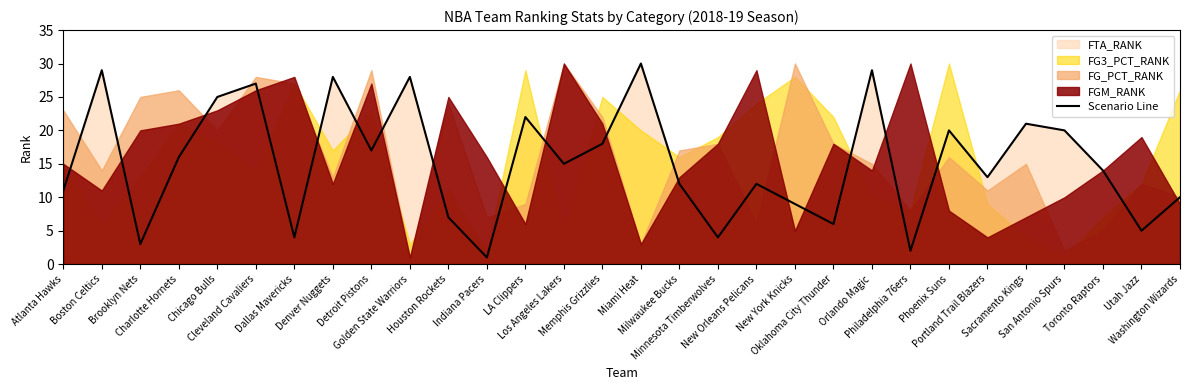

What is the sum of the values at Detroit Pistons and Golden State Warriors?

45